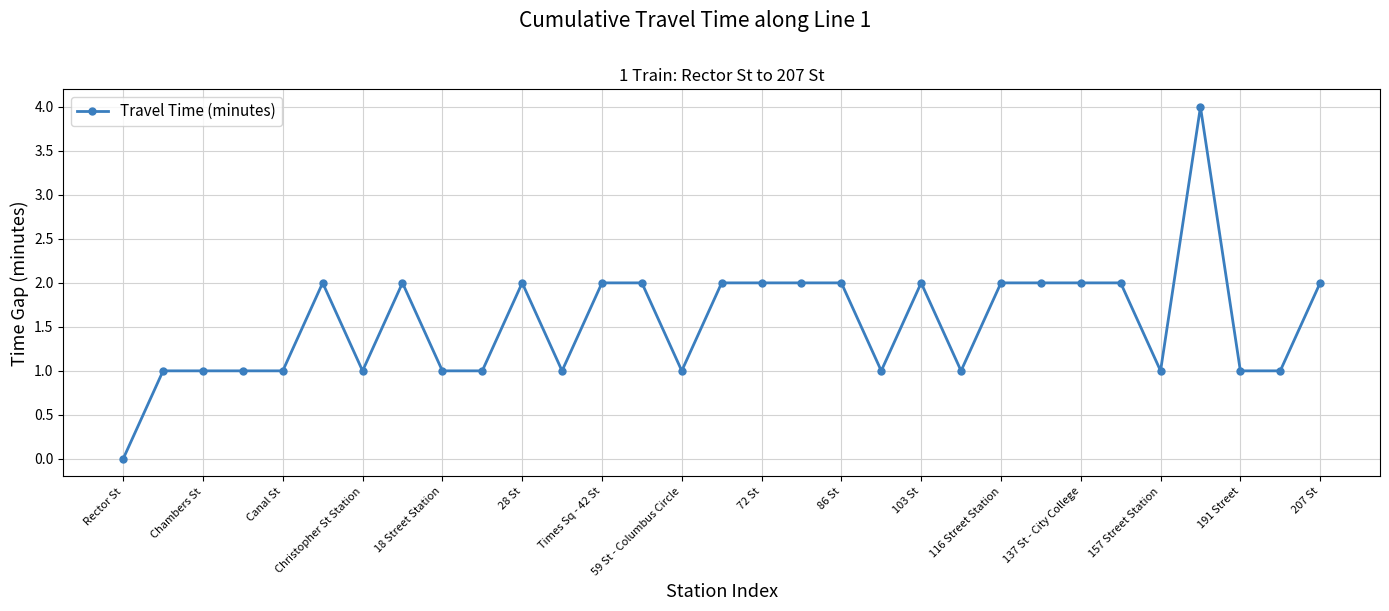

What is the sum of all values?

48